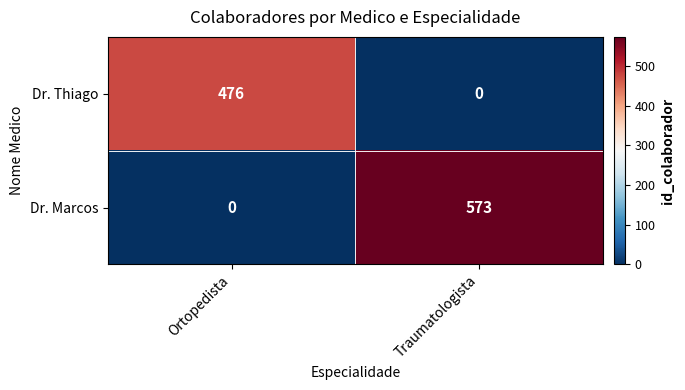

Read the Dr. Marcos value at Traumatologista, to the nearest 50.

550